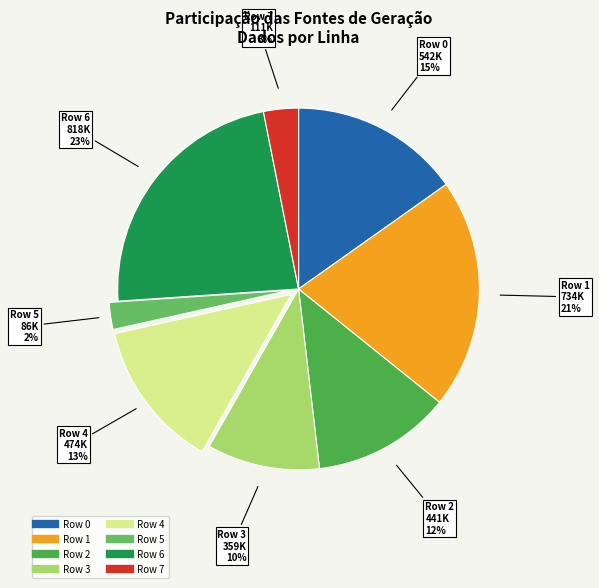

Is there any slice that represents more than half of the pie?

No